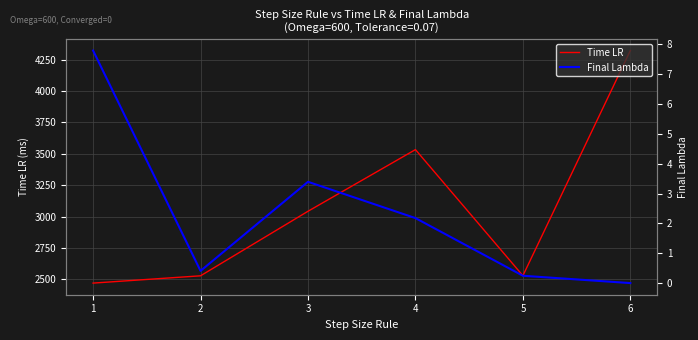

How many values in the Final Lambda series exceed 2?

3